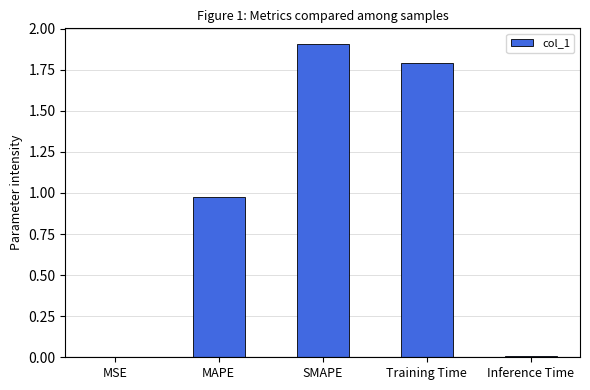

Which category has the highest value across all series?

SMAPE